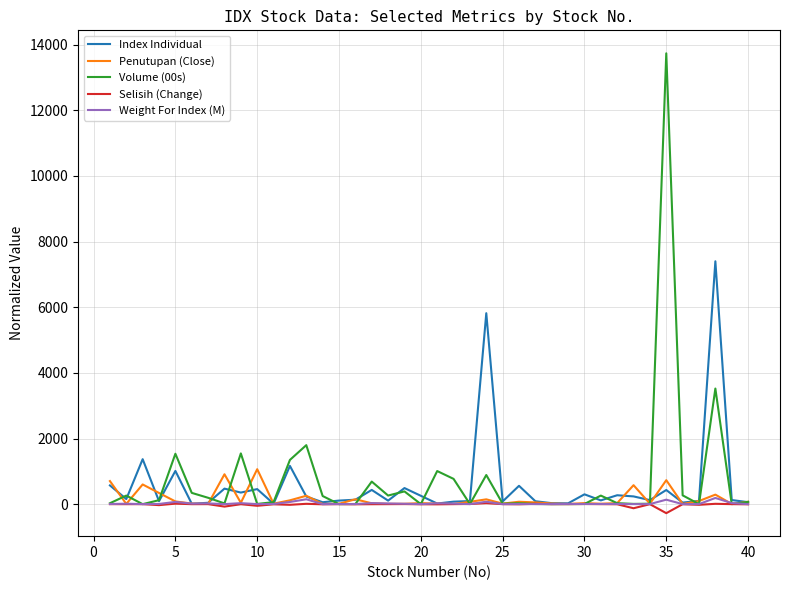

Which series has the largest range (max minus min)?

Volume (00s)